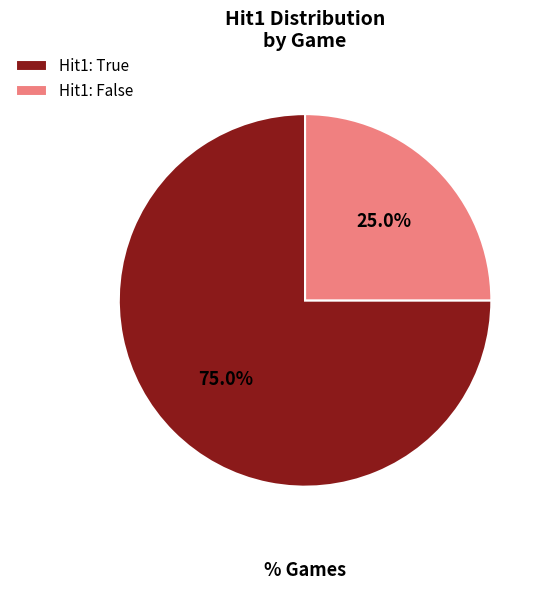

How many slices are in this pie chart?

2